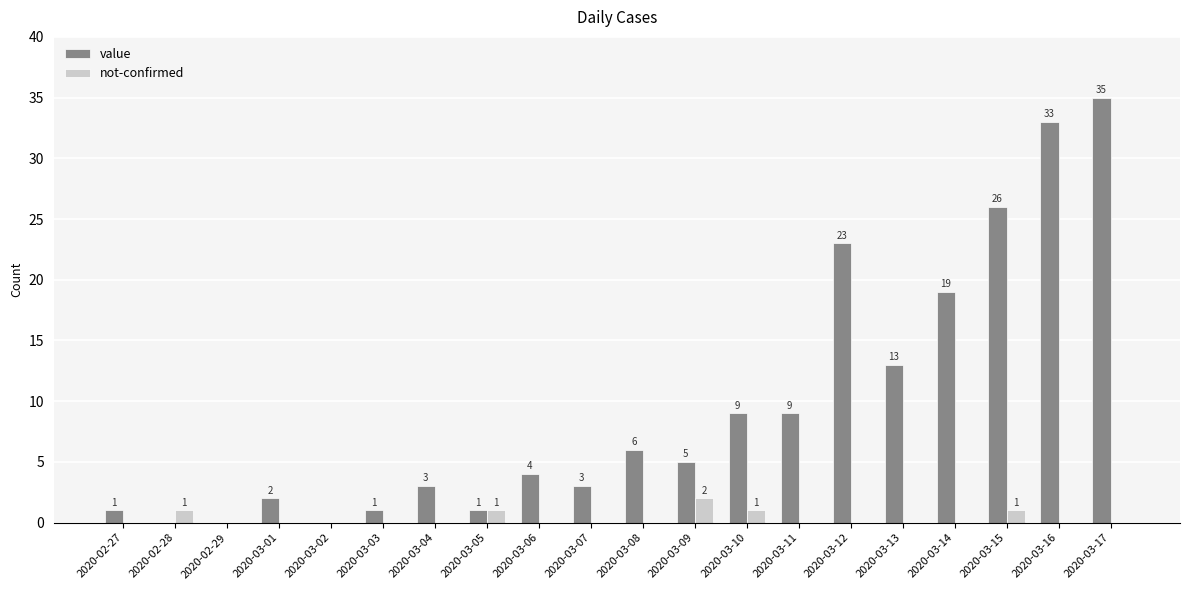

At which label is value closest to 17?

2020-03-14